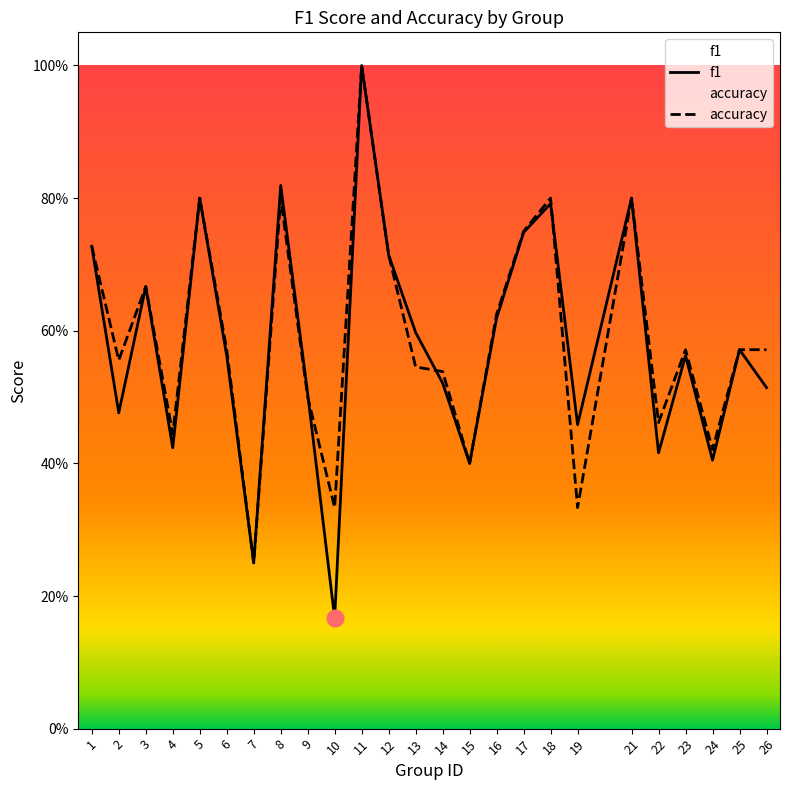

Is the value of f1 at 15 greater than the value of accuracy at 23?

No